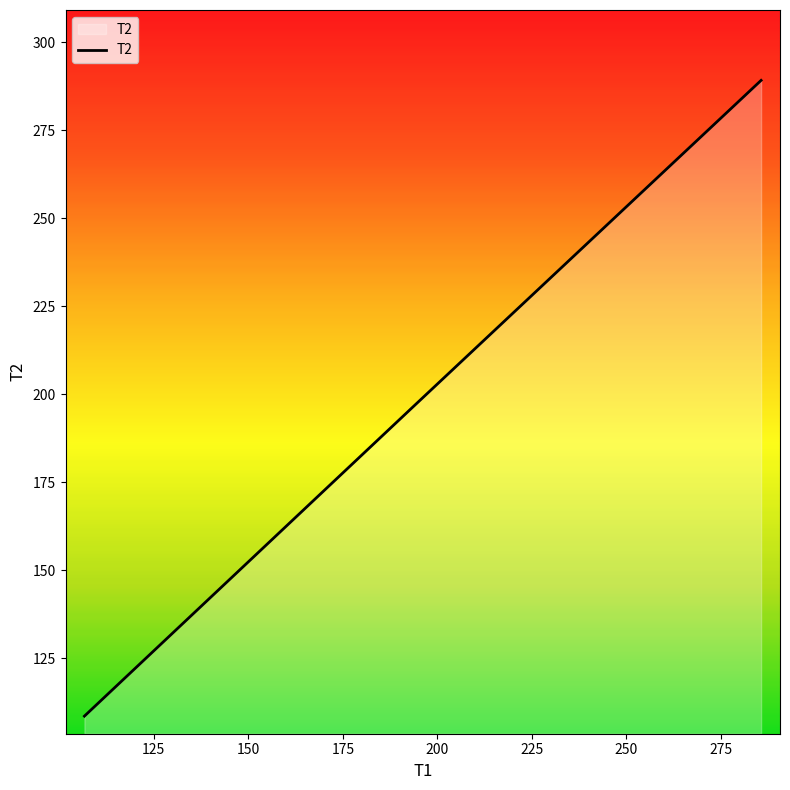

What is the average value?

198.0